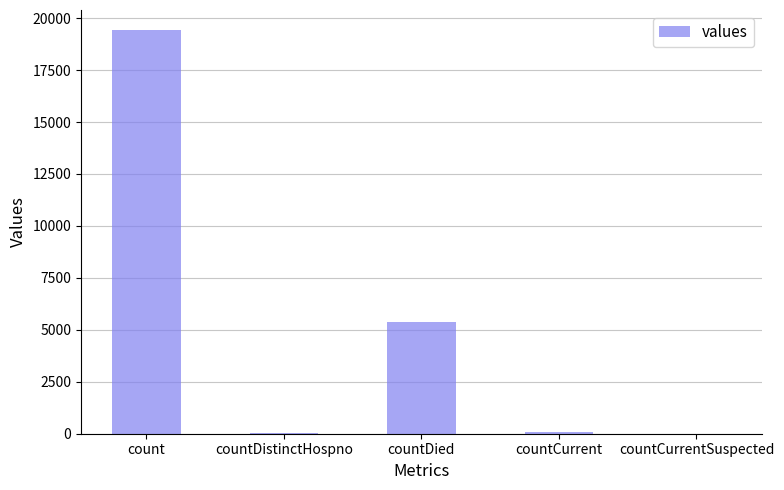

Which has a higher value, count or countDied?

count